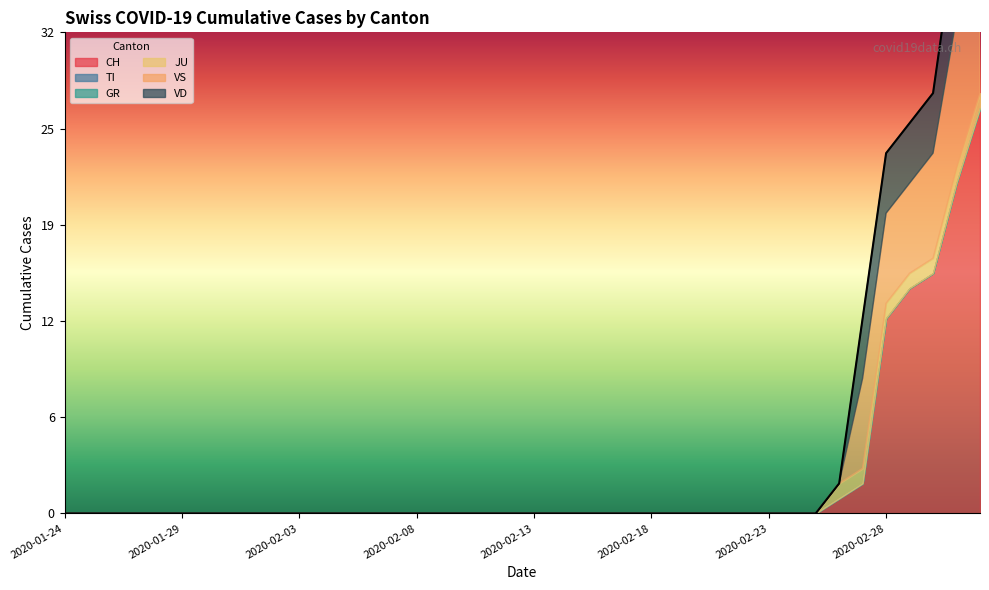

Which series has the largest total across all categories?

CH